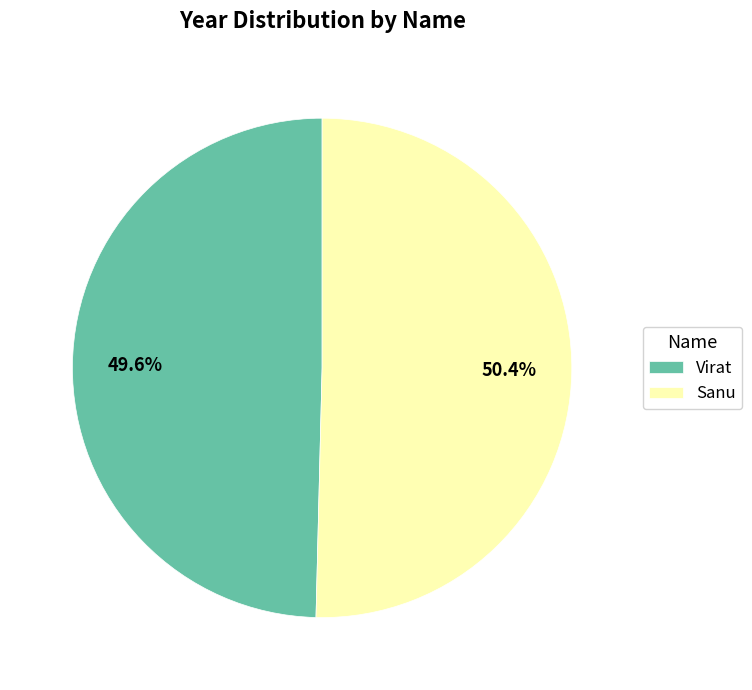

Is it true that Virat is 39% of the pie?

False